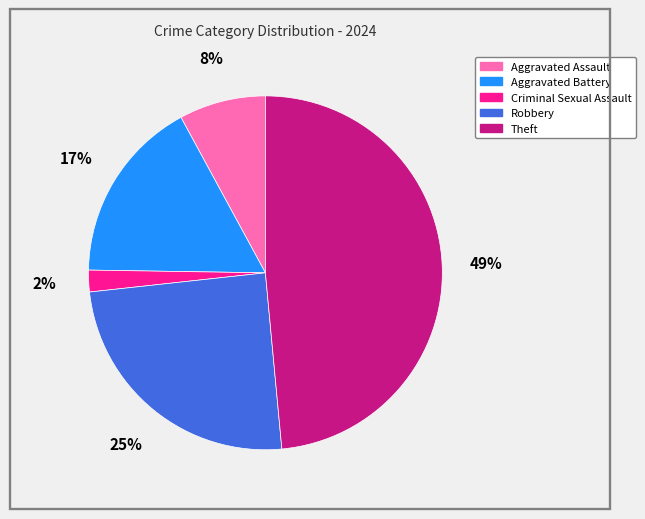

To the nearest percent, what is the average slice percentage?

20%